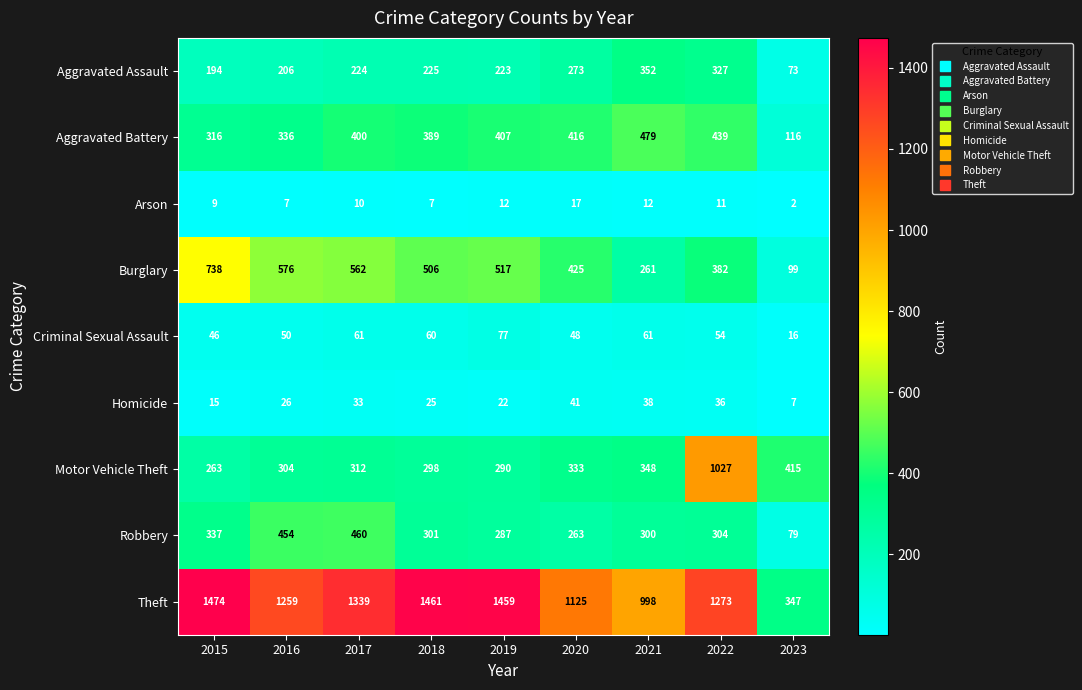

At 2019, list the series in order from largest to smallest.

Theft, Burglary, Aggravated Battery, Motor Vehicle Theft, Robbery, Aggravated Assault, Criminal Sexual Assault, Homicide, Arson